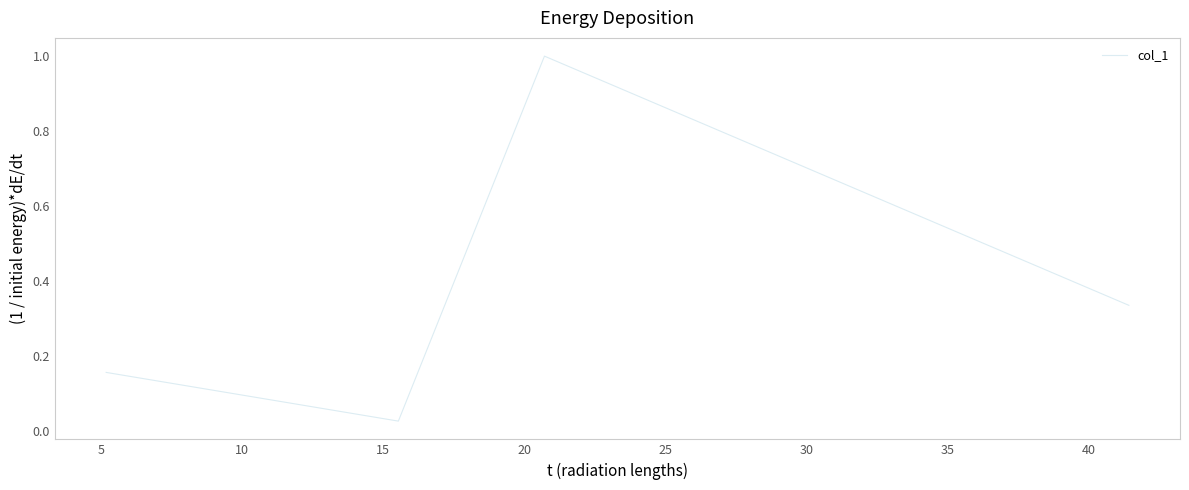

What is the difference between the maximum and second lowest values?

0.9